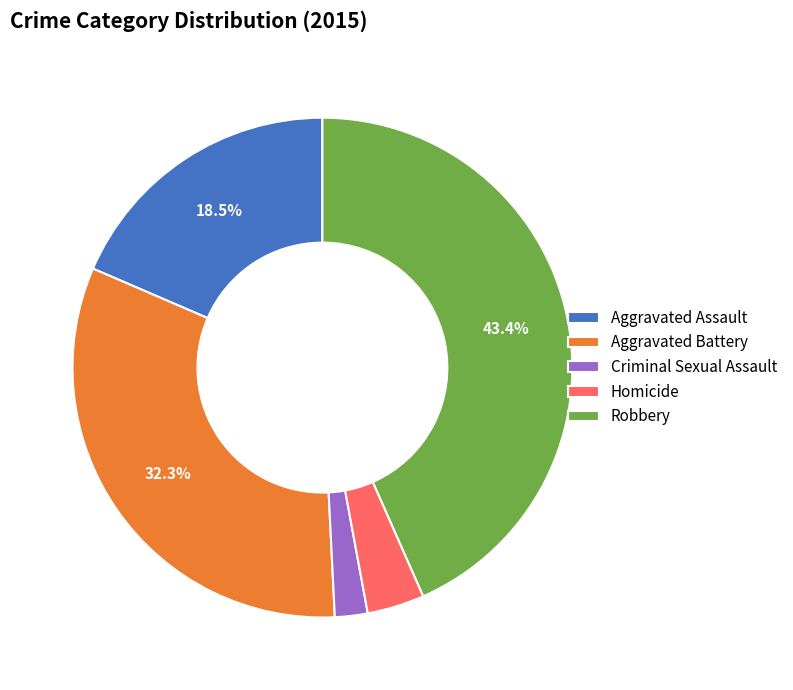

Does Robbery account for over 50% of the chart?

No